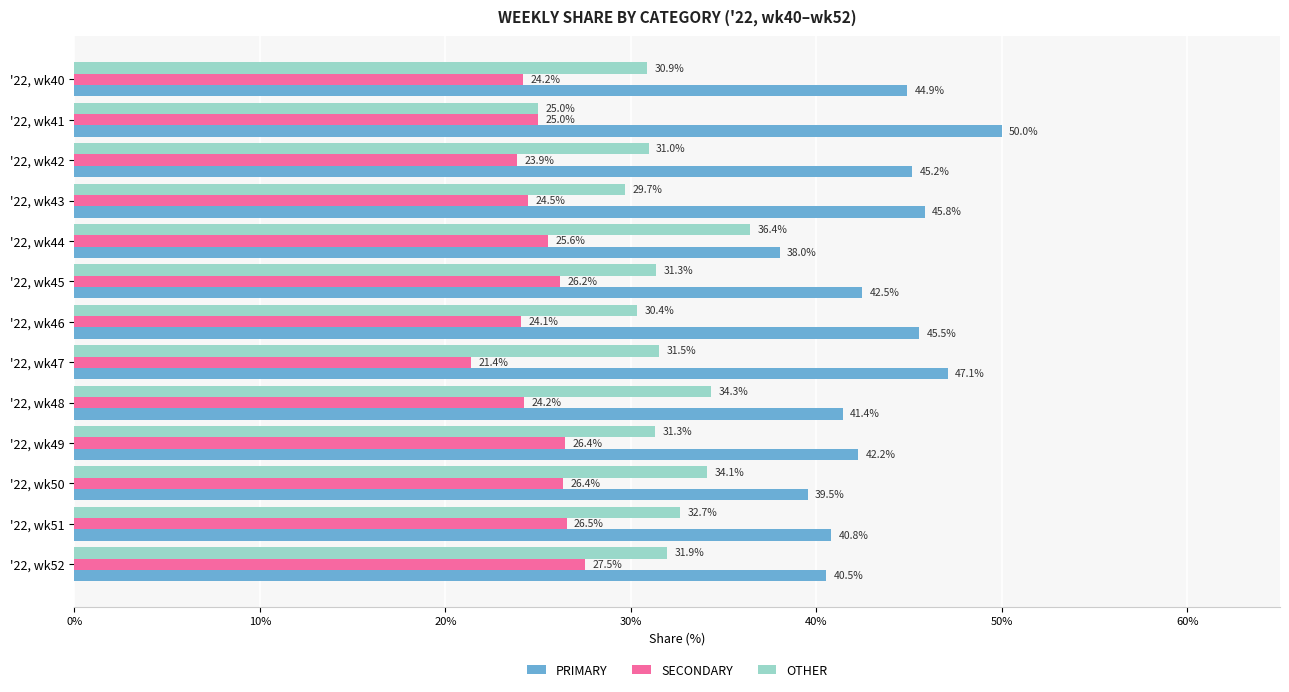

Is it true that PRIMARY equals 40.5 at '22, wk52?

True